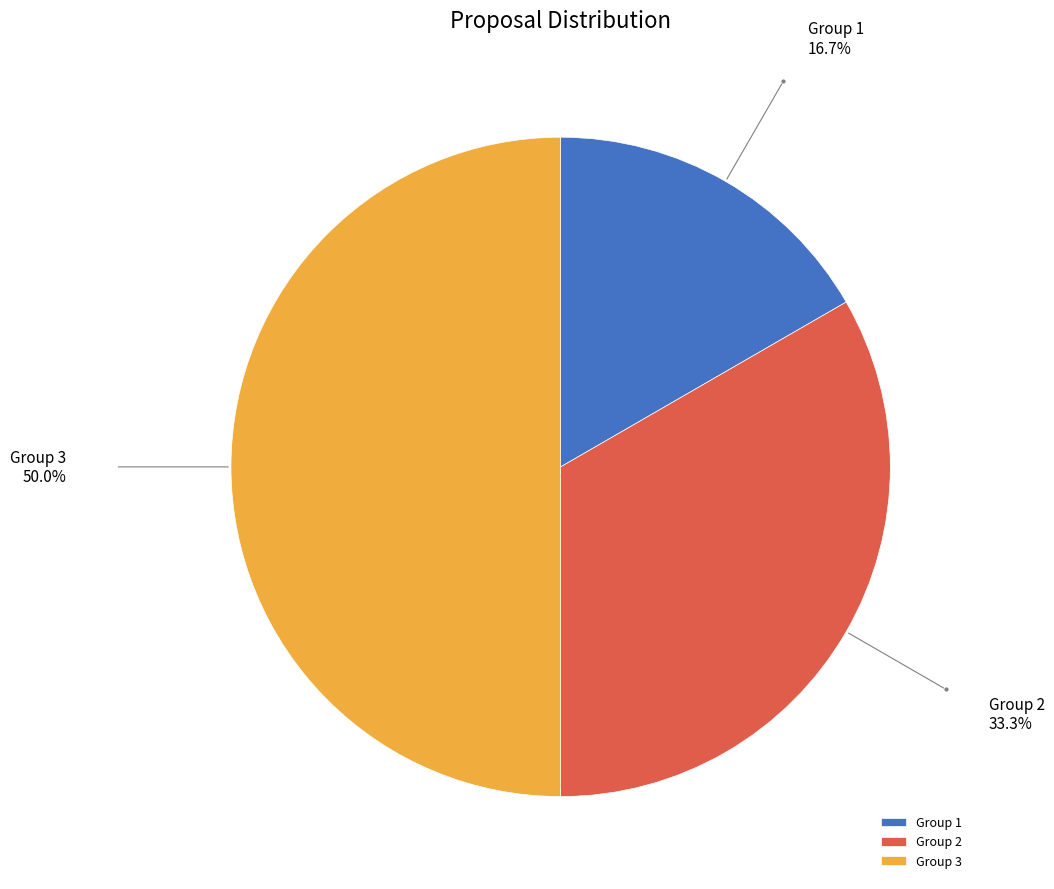

Rank the categories by value from lowest to highest.

Group 1, Group 2, Group 3